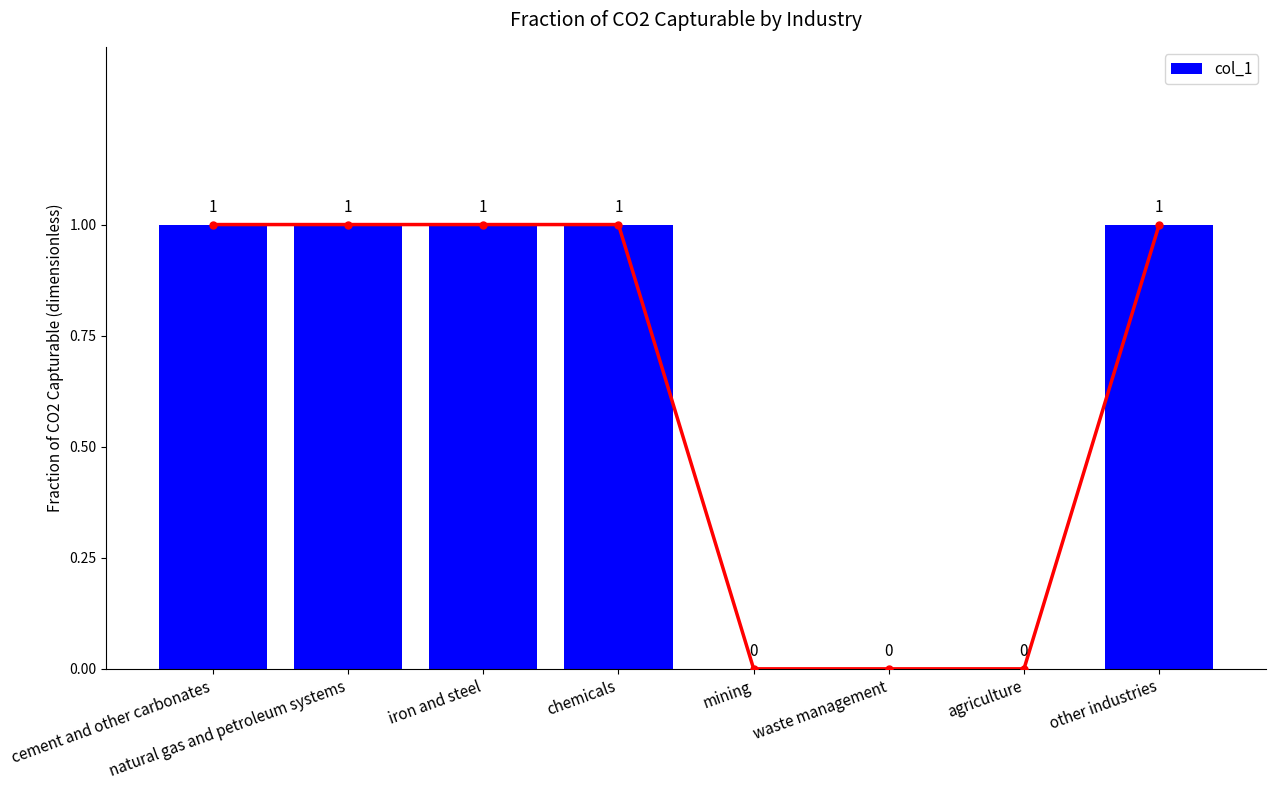

The chart shows a value of 0 at natural gas and petroleum systems. True or false?

False